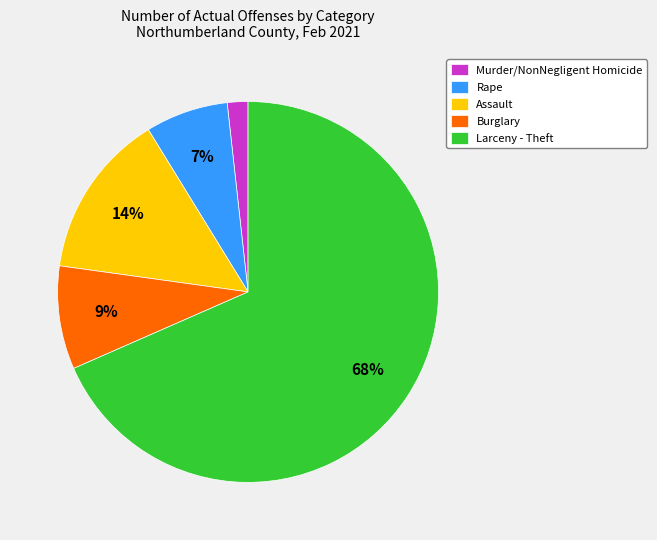

Is the sum of Burglary and Murder/NonNegligent Homicide greater than half?

No